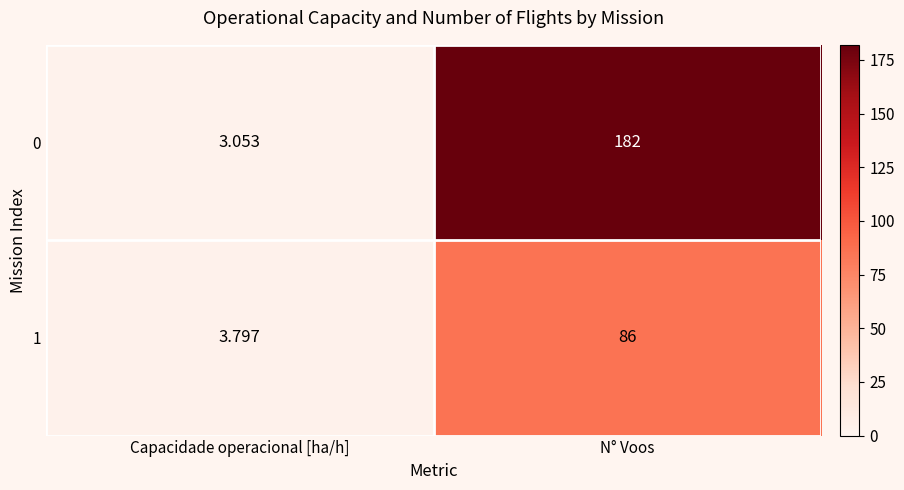

Which category has the highest value in the 1 series?

N° Voos